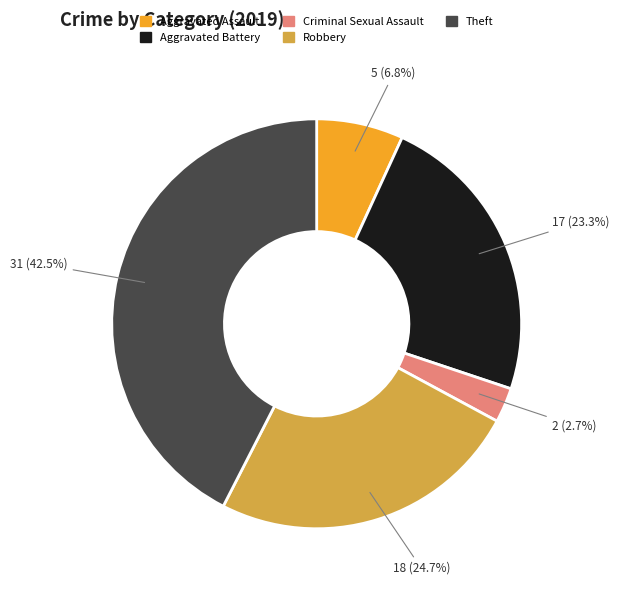

Combined, what portion of the pie is Theft and Criminal Sexual Assault?

45.2%